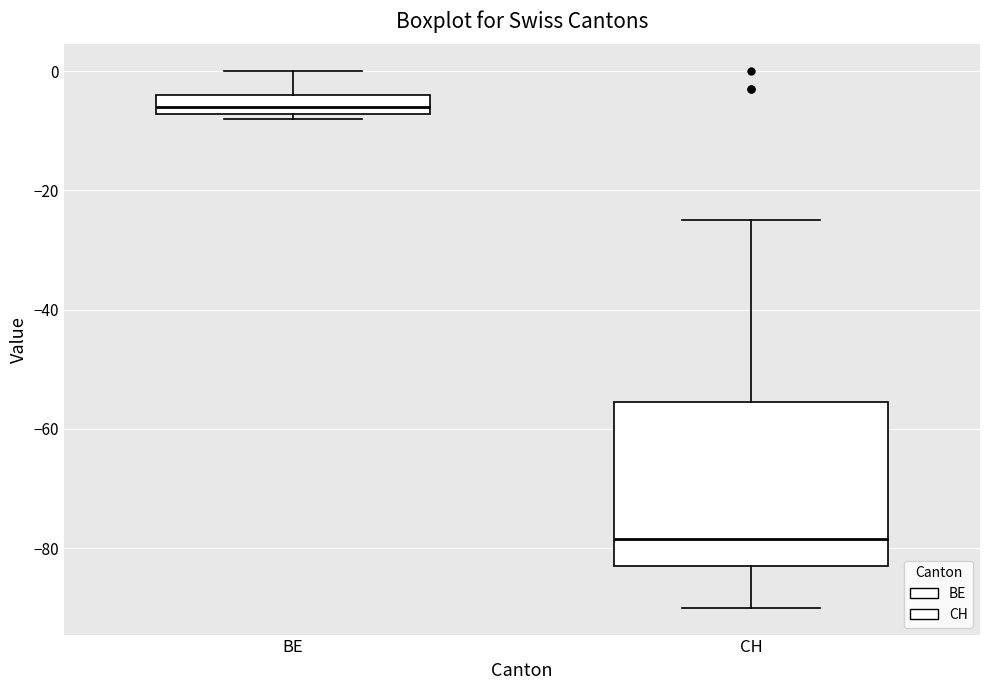

Which box's median line is the highest?

BE